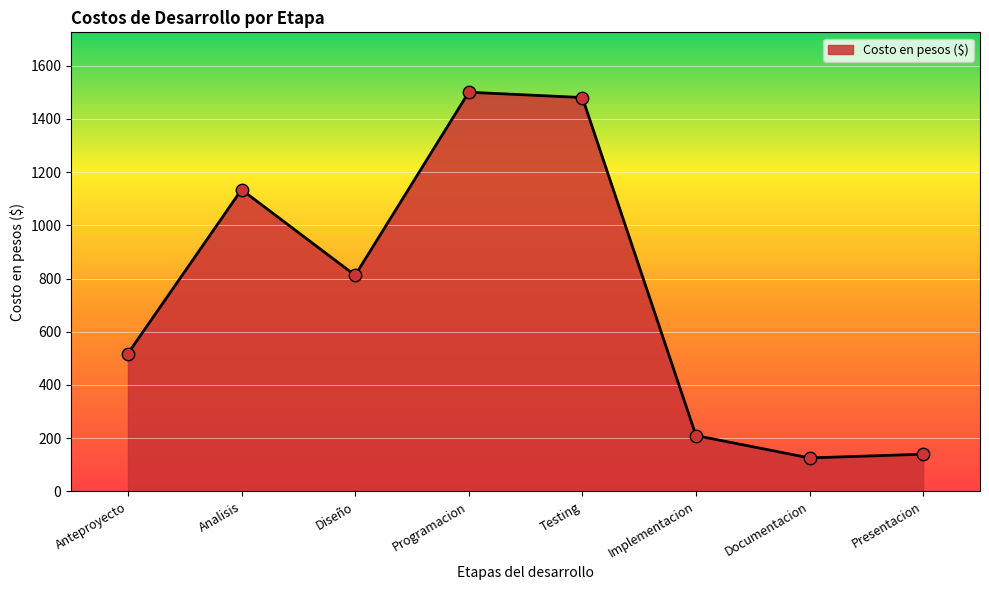

Which has a higher value, Analisis or Documentacion?

Analisis